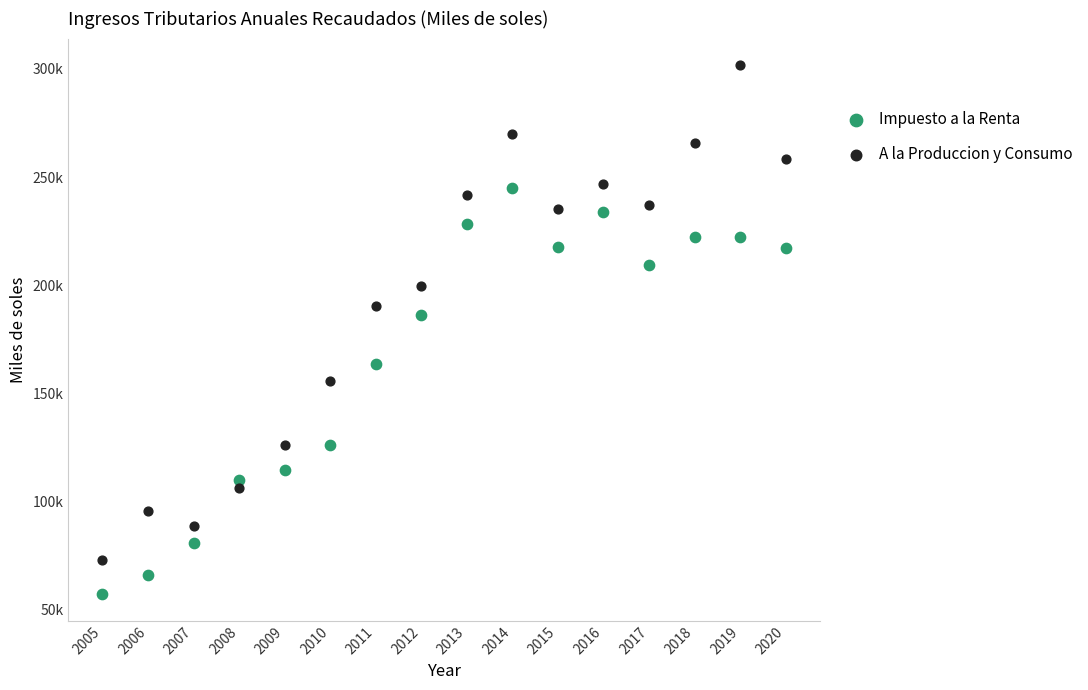

What are all the series names shown in the legend?

Impuesto a la Renta, A la Produccion y Consumo